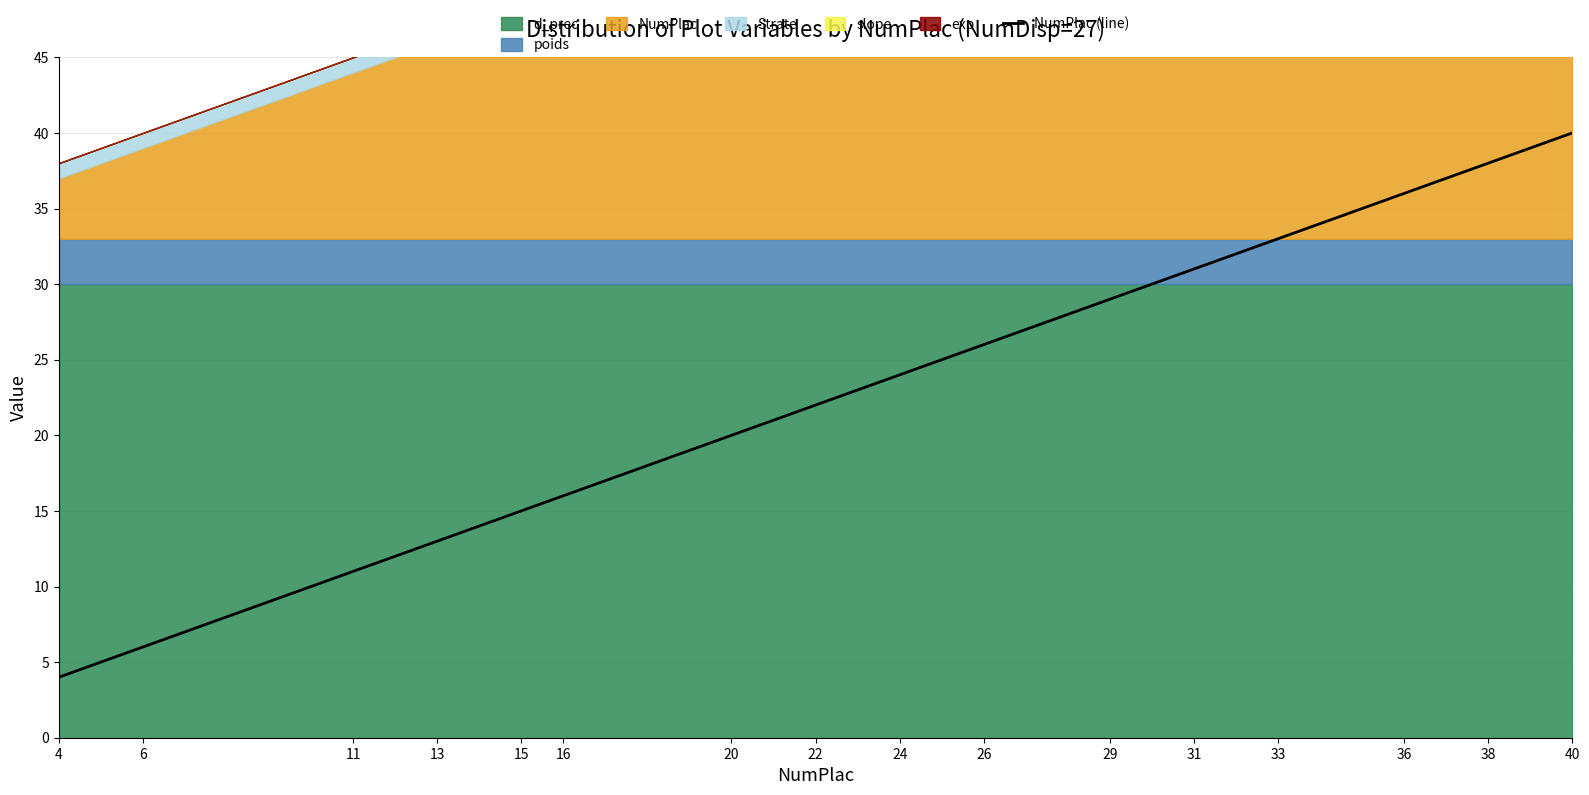

Count the number of values greater than 24.

7